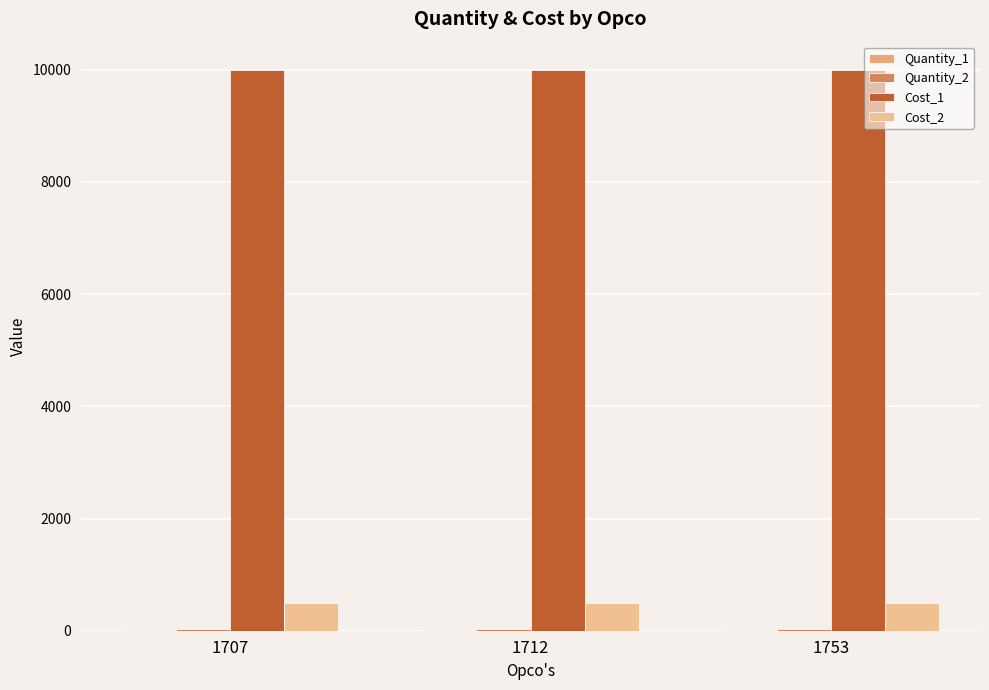

How many data points does each series have?

3